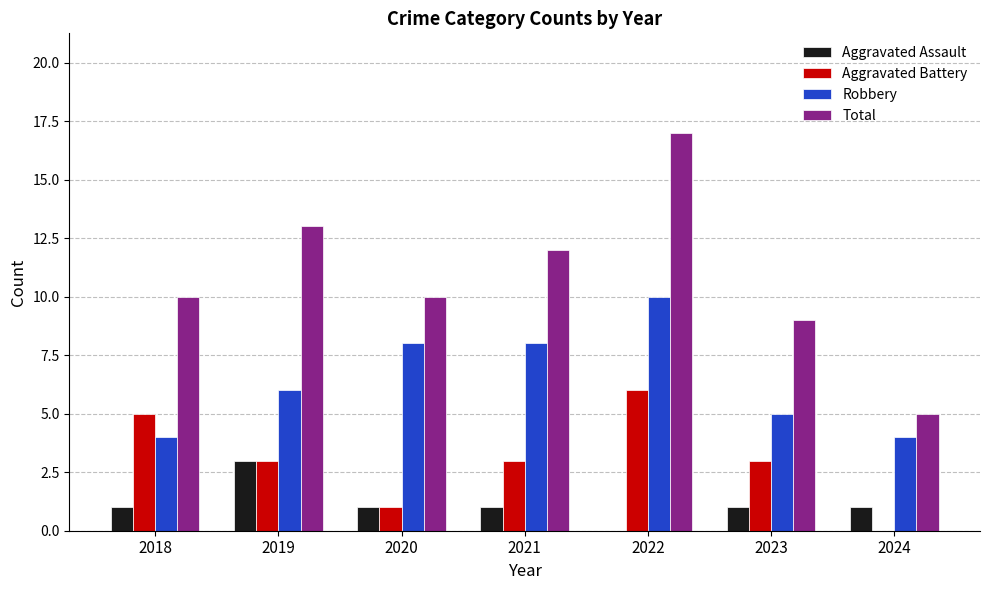

How many categories are shown in the chart?

7